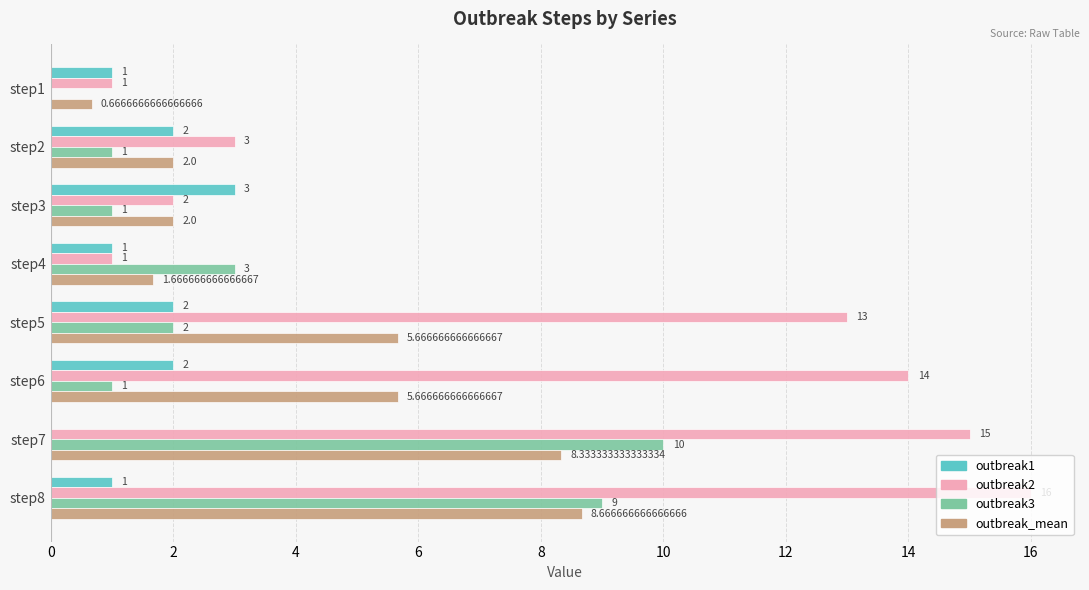

Between step1 and step2, which series saw the biggest shift?

outbreak2